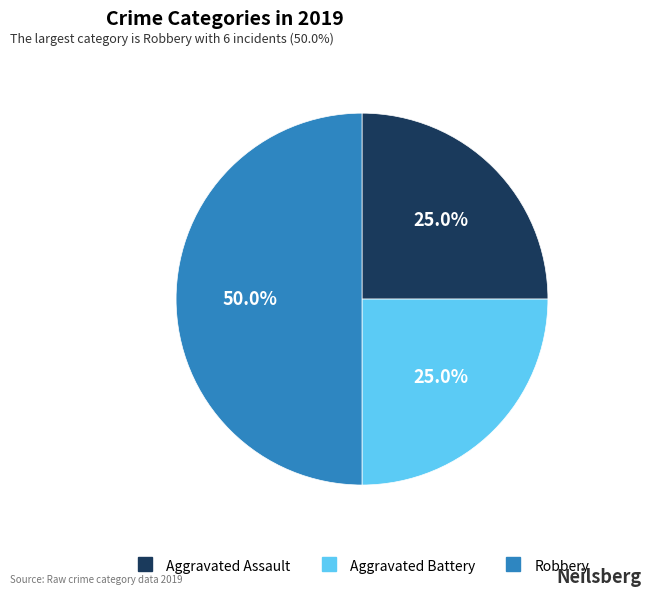

Is Aggravated Assault the majority of the pie?

No